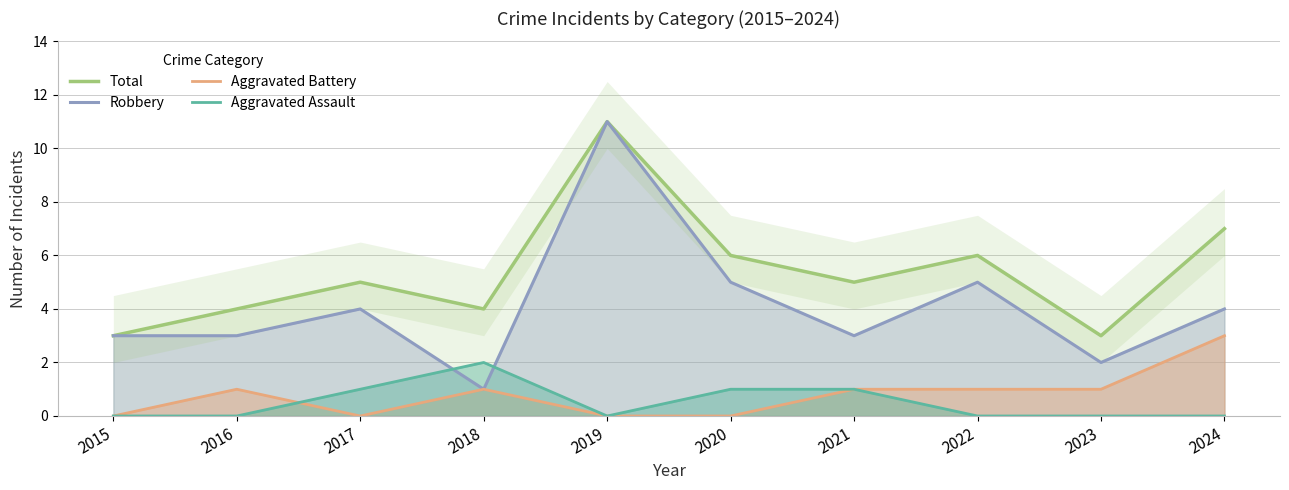

Between 2018 and 2015, which is larger?

2018